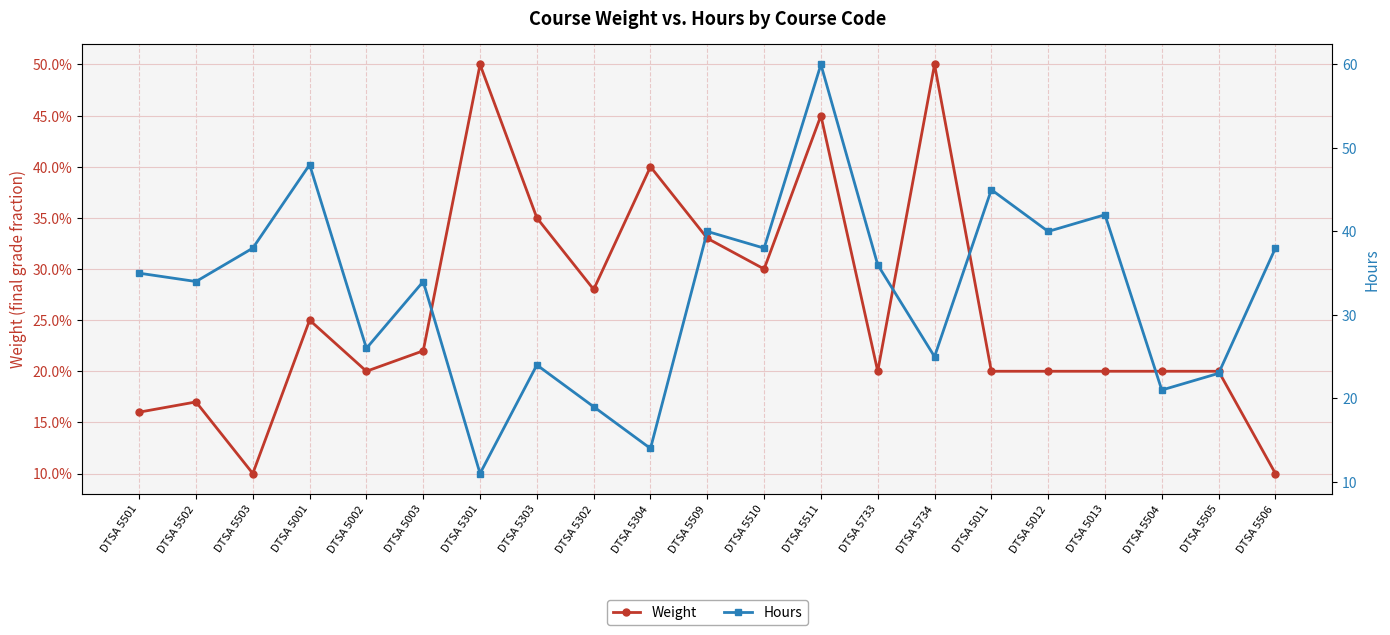

How many Weight values are between 0 and 1?

21